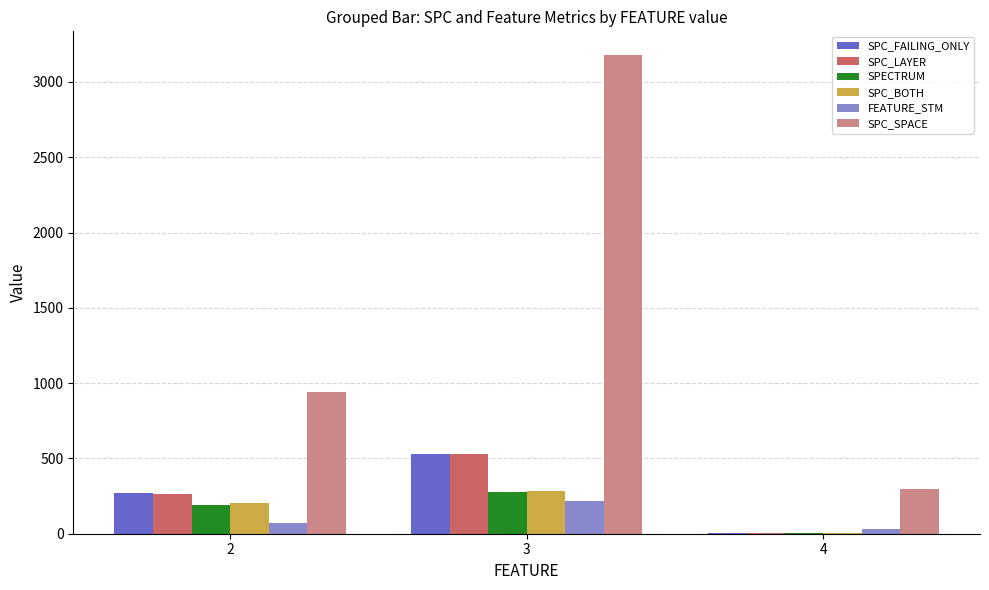

What is the sum of the SPC_LAYER values at 3 and 2?

794